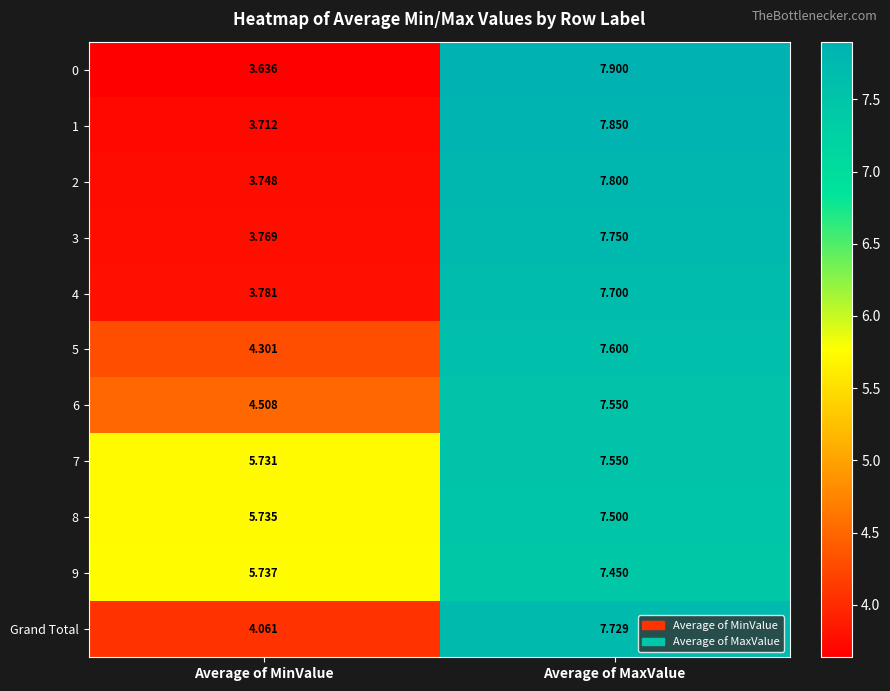

At which label does 8 first exceed 7?

Average of MaxValue